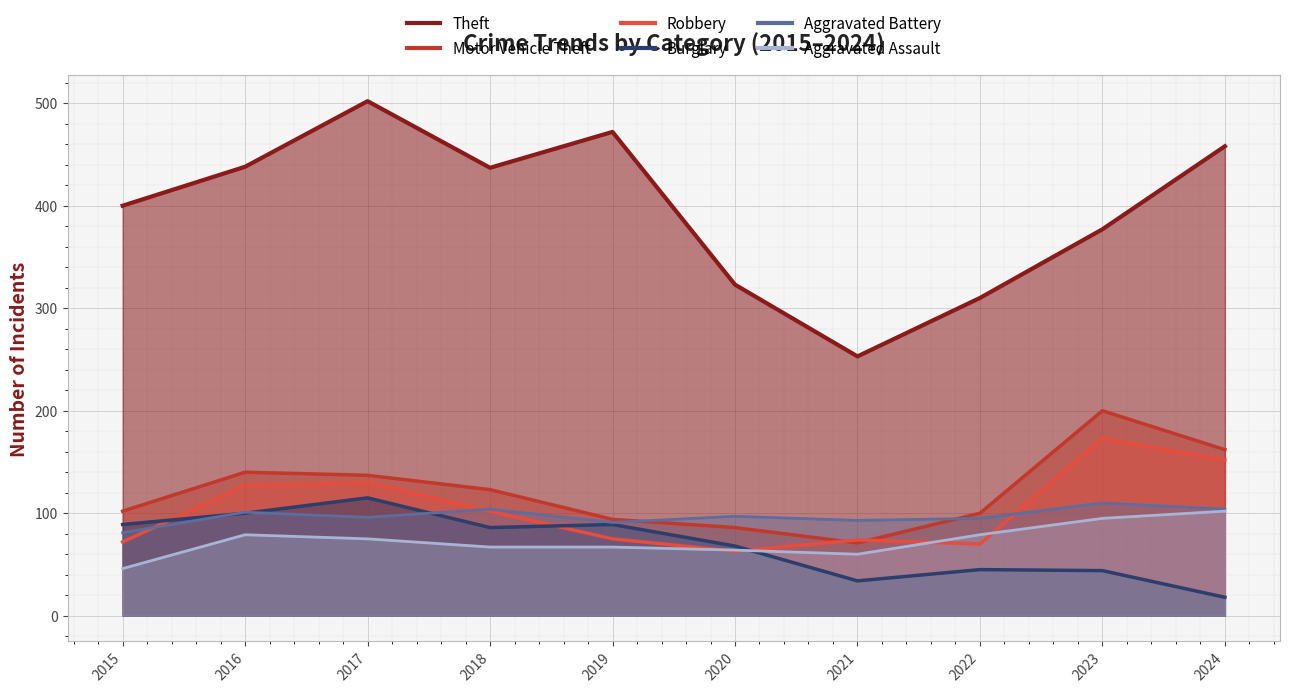

What is the difference between the second highest and second lowest values in the Theft series?

162